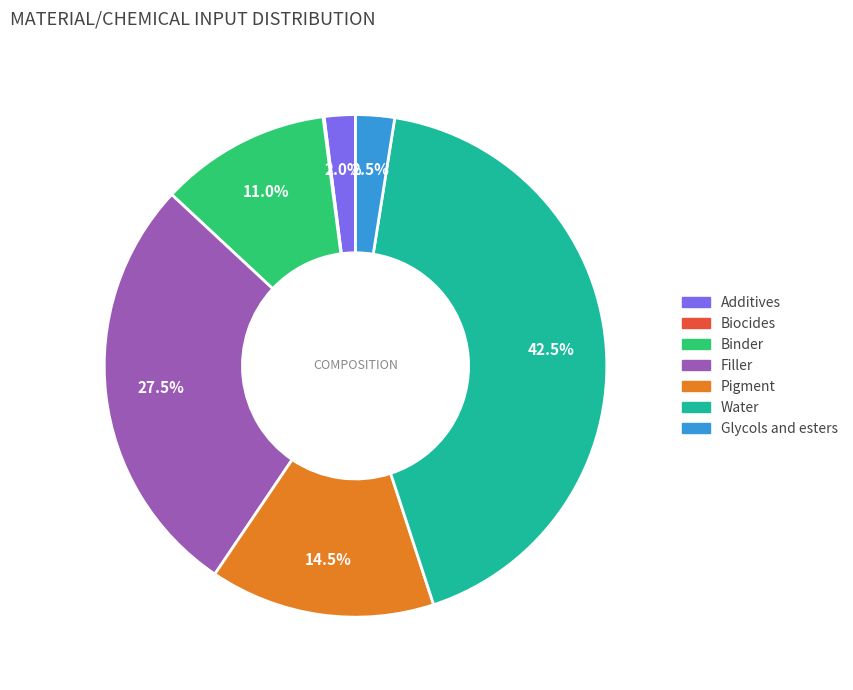

What portion of the pie excludes Pigment?

85.5%